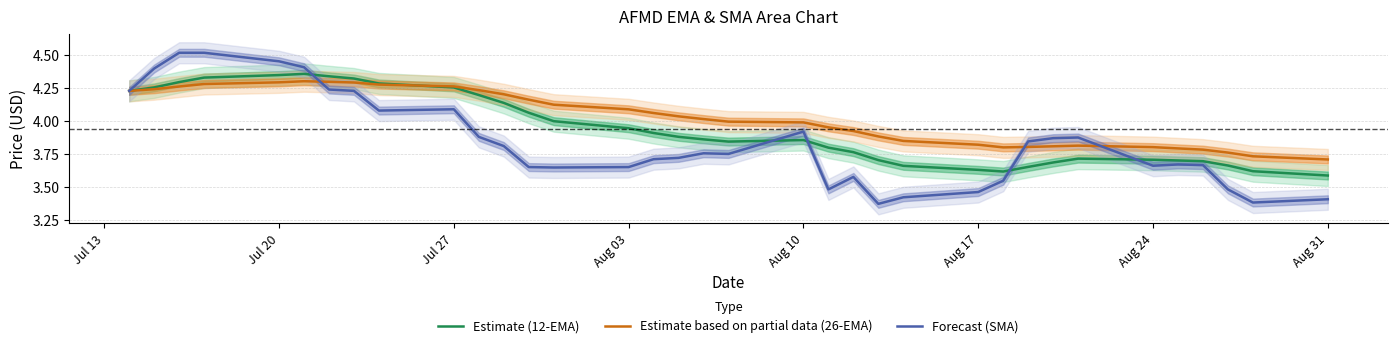

Is it true that Estimate based on partial data (26-EMA) equals 2.3 at Jul 27?

False